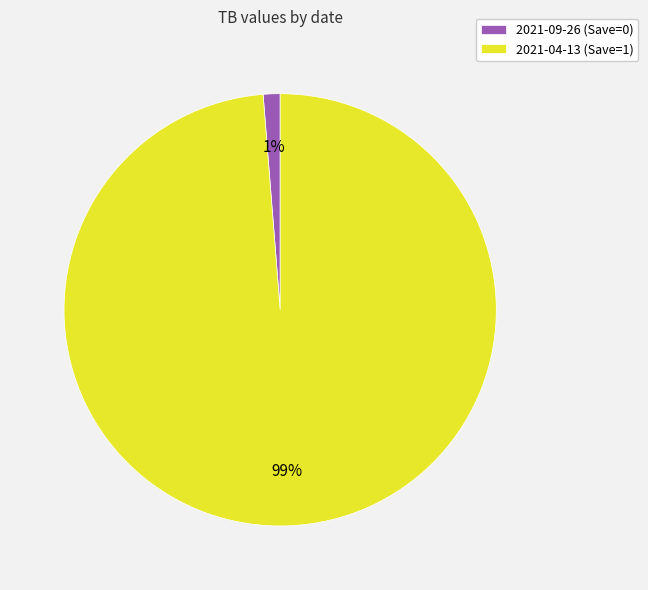

The 2021-04-13 (Save=1) slice represents 89% of the pie. True or false?

False